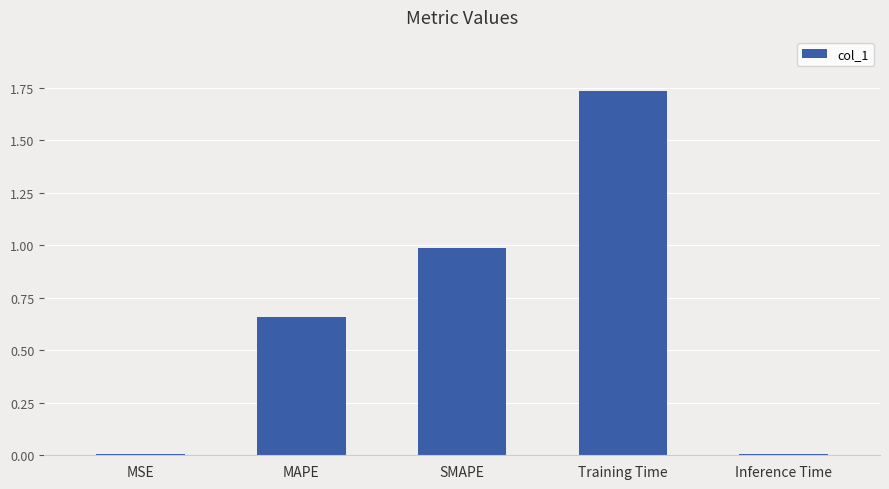

What is the change in value from SMAPE to Training Time?

+0.7